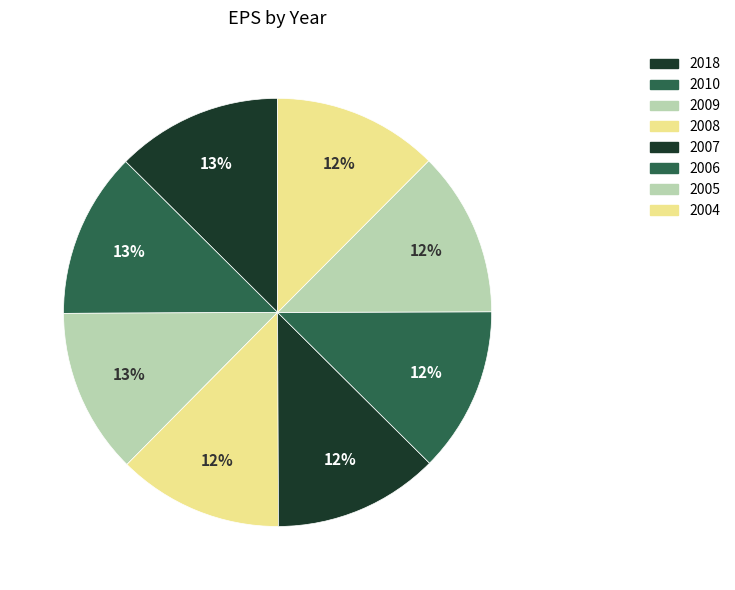

Is there a majority slice in this chart?

No